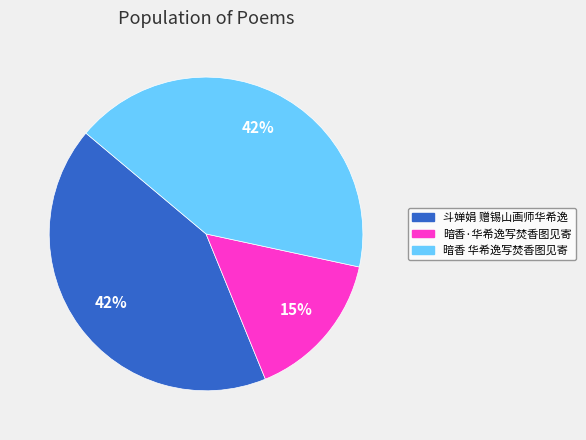

What percentage is the 斗婵娟 赠锡山画师华希逸 slice, to the nearest percent?

42%